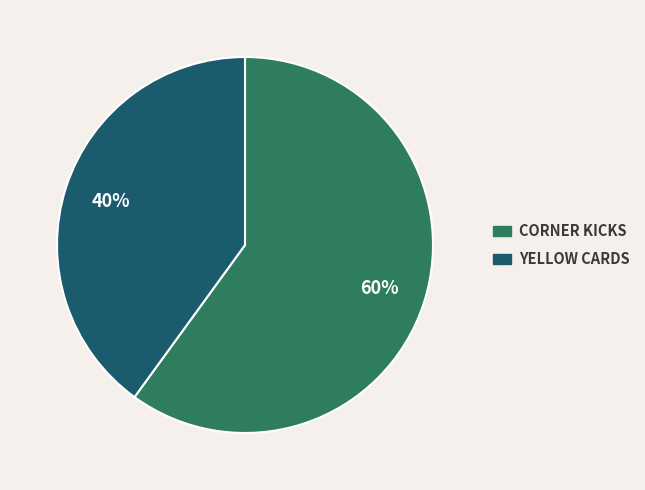

Count the number of slices in the pie.

2